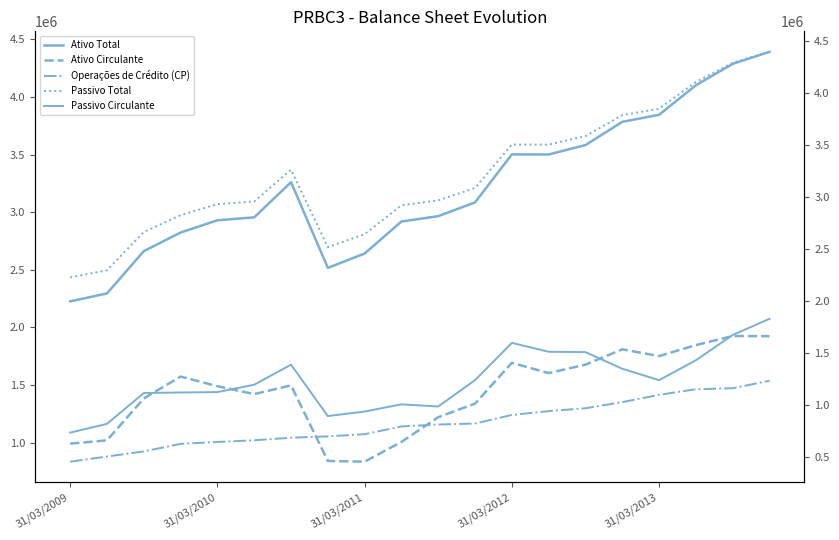

What is the spread (max minus min) of values at 10?

2152297.9